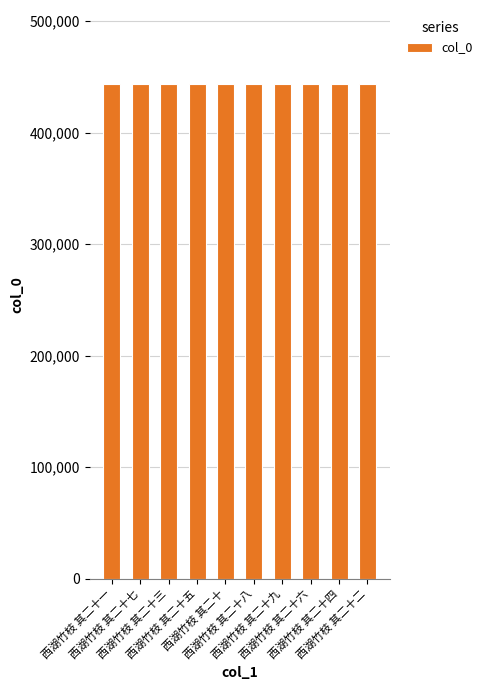

True or false: the data shows 443465 at 西湖竹枝 其二十四.

True